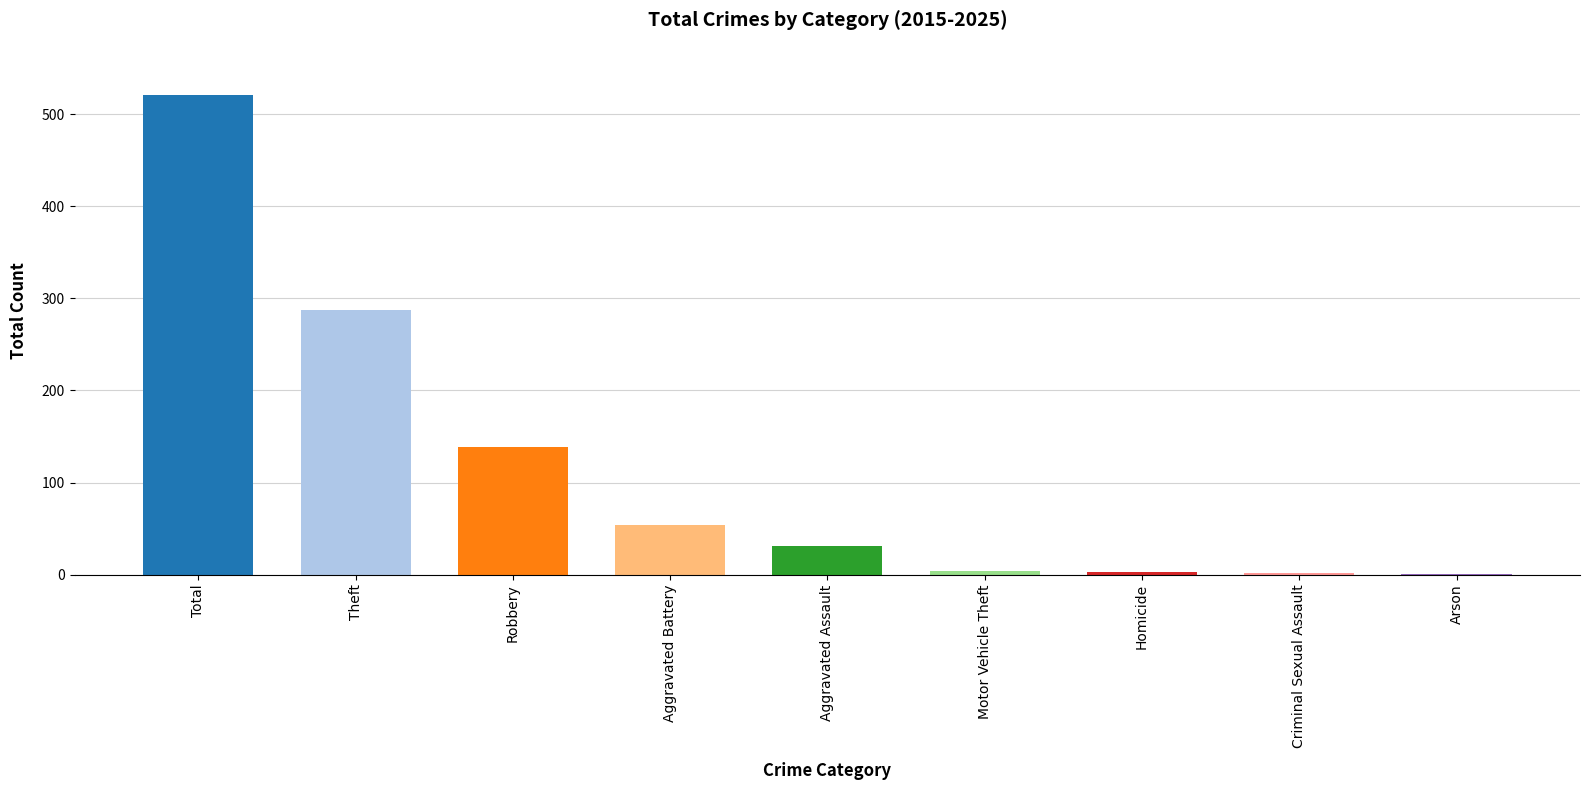

True or false: the data shows 31 at Aggravated Assault.

True